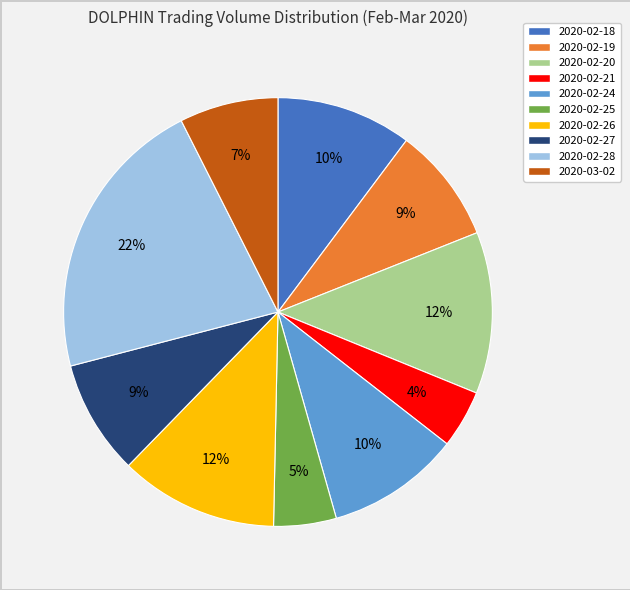

To the nearest percent, what portion does 2020-02-19 represent?

9%